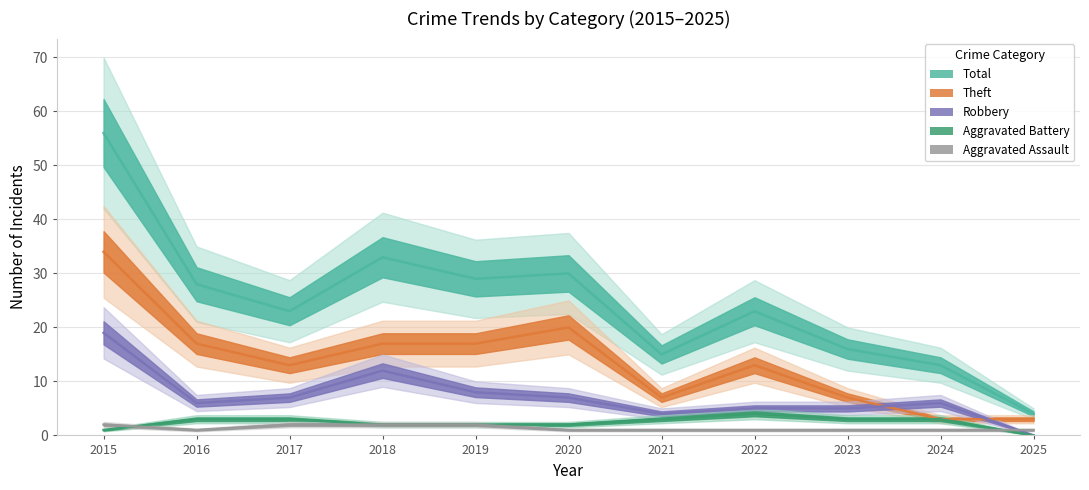

How many interior local valleys does the Total series have?

3